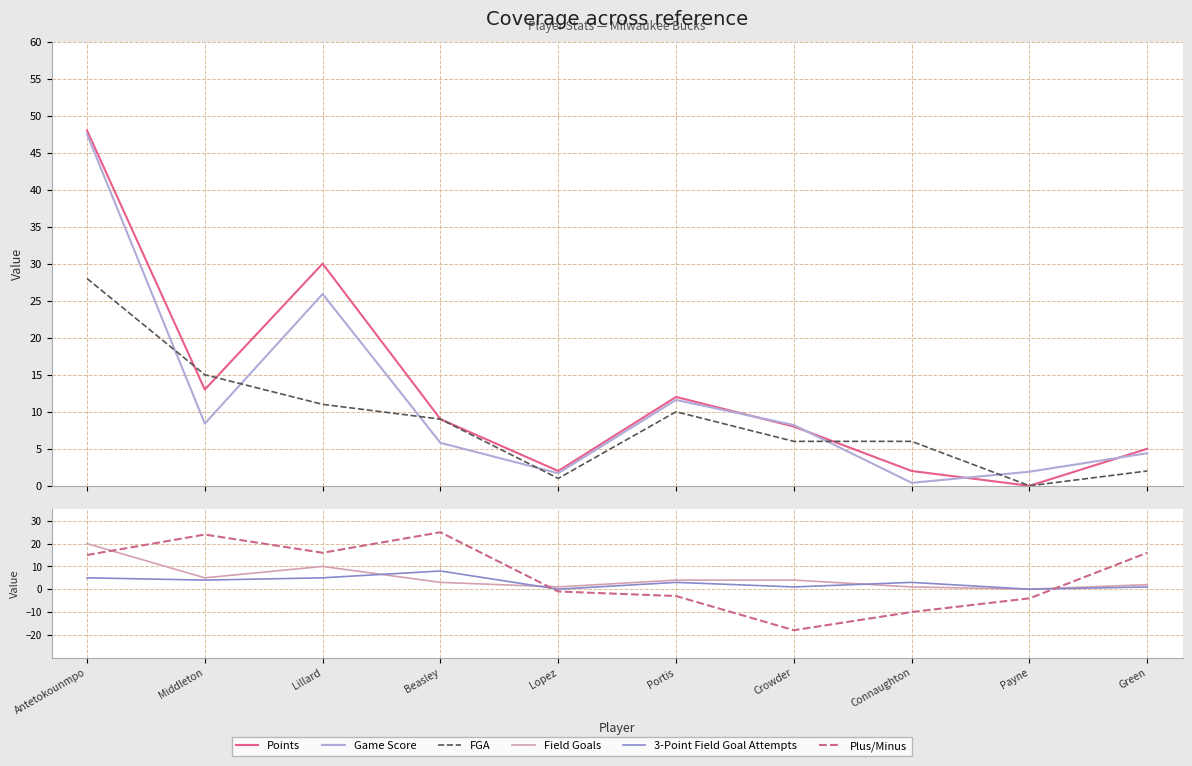

At which label is Plus/Minus closest to 3?

Lopez